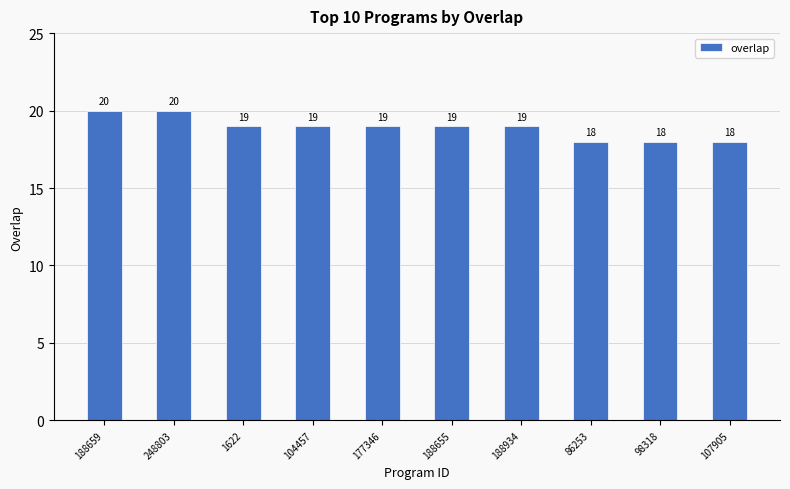

Reading left to right, what are all the values shown in this chart?

188659=20	248803=20	1622=19	104457=19	177346=19	188655=19	188934=19	86253=18	98318=18	107905=18